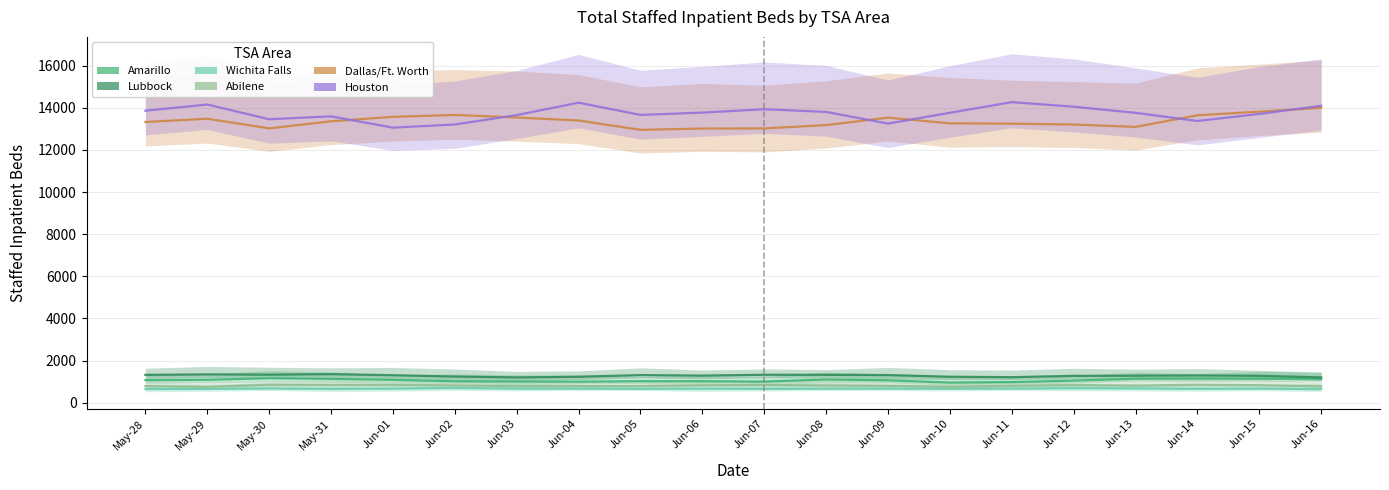

How many values in the Abilene series exceed 815?

9